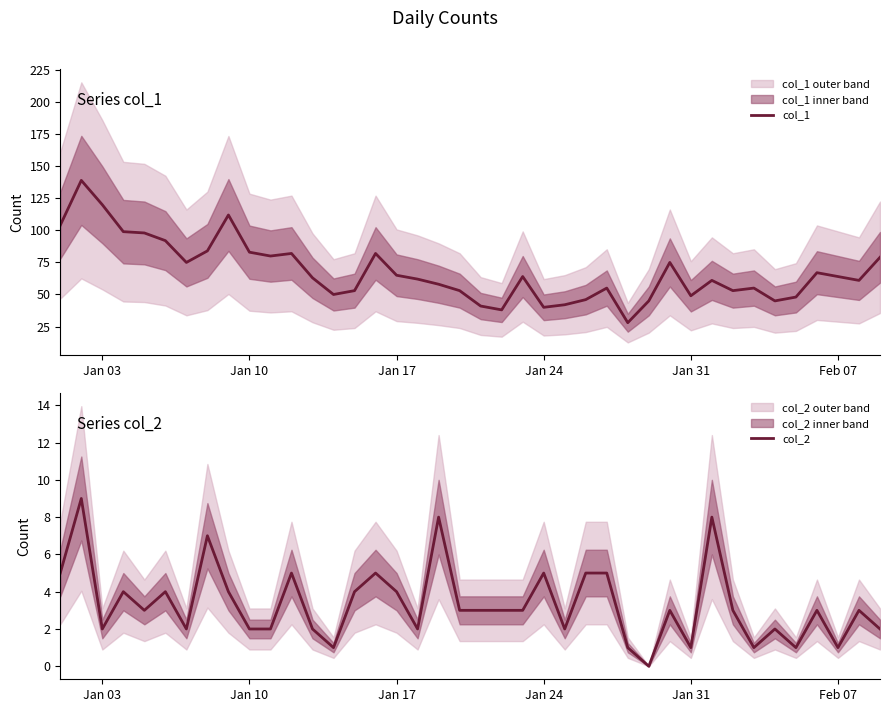

Reading right to left, transcribe all the data shown in this chart.

col_1: 79	61	64	67	48	45	55	53	61	49	75	45	28	55	46	42	40	64	38	41	53	58	62	65	82	53	50	63	82	80	83	112	84	75	92	98	99	120	139	104
col_2: 2	3	1	3	1	2	1	3	8	1	3	0	1	5	5	2	5	3	3	3	3	8	2	4	5	4	1	2	5	2	2	4	7	2	4	3	4	2	9	5